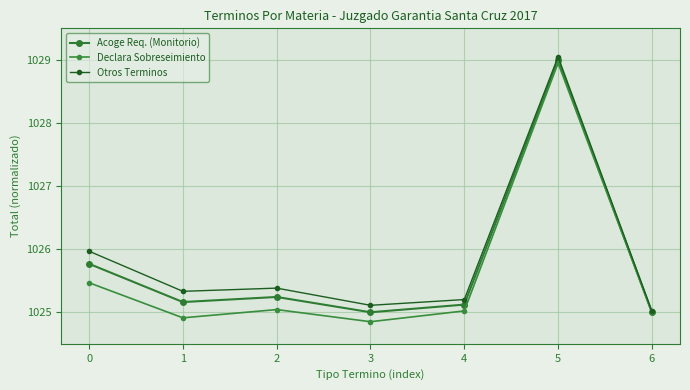

What value does the Acoge Req. (Monitorio) series have at 1?

1025.2